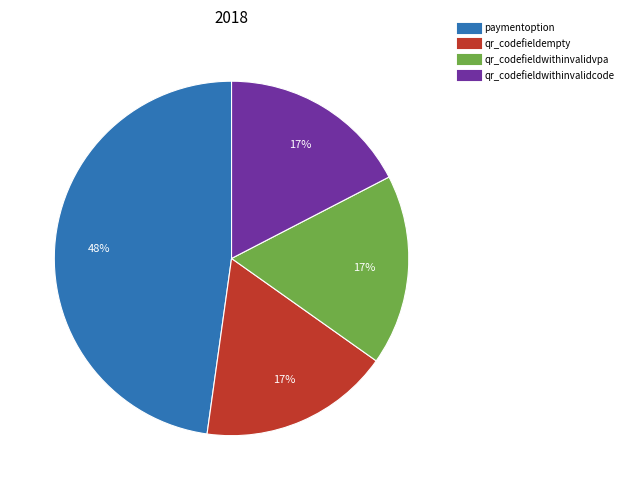

To the nearest percent, what portion does paymentoption represent?

48%